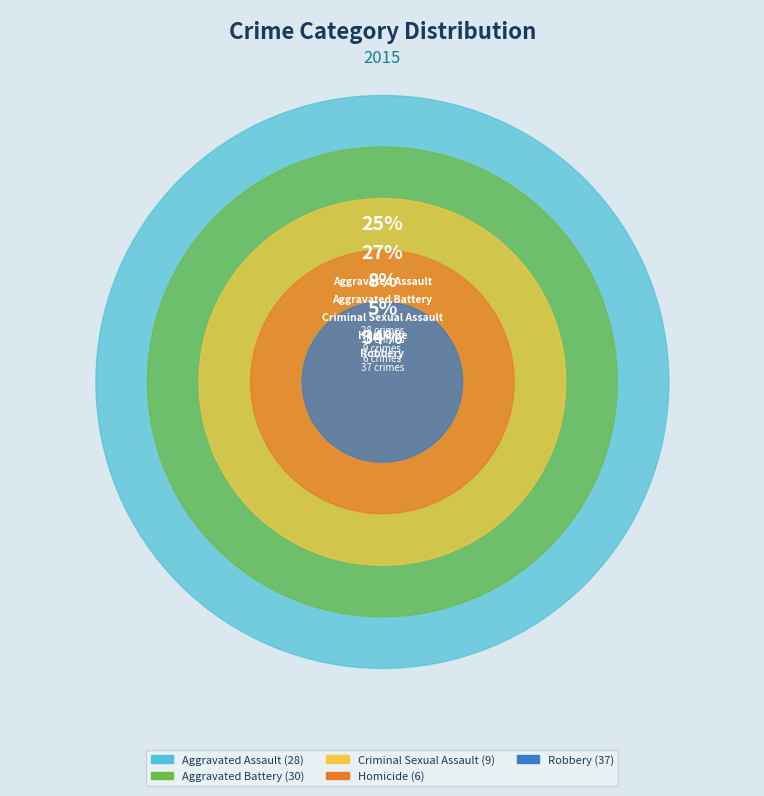

To the nearest percent, what is the average slice percentage?

20%